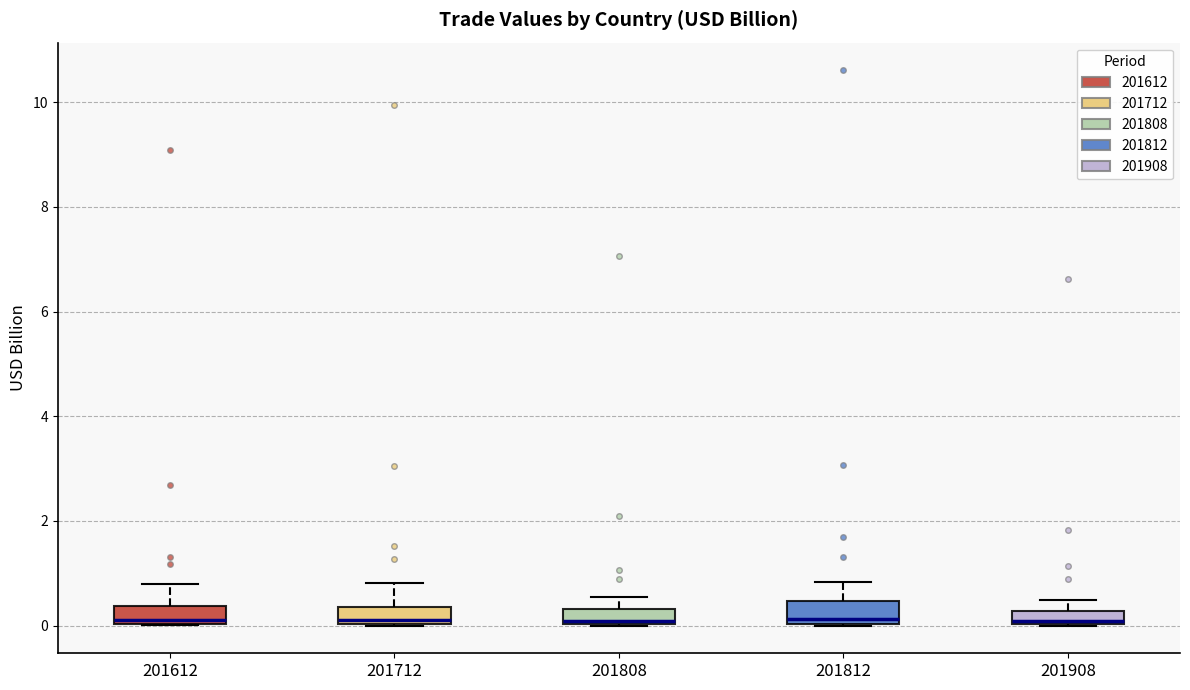

Where is the lower edge of the box at x = 201908 on the y-axis? The values are not printed on the chart, so give them approximately, as read against the axis.

0.0